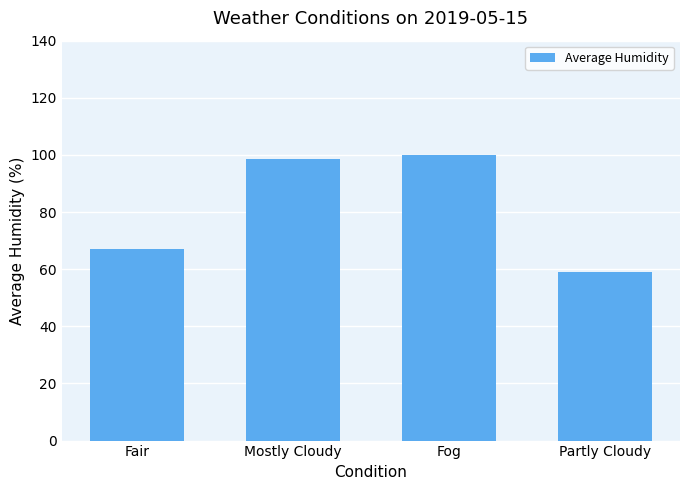

How many data points are less than 98?

2